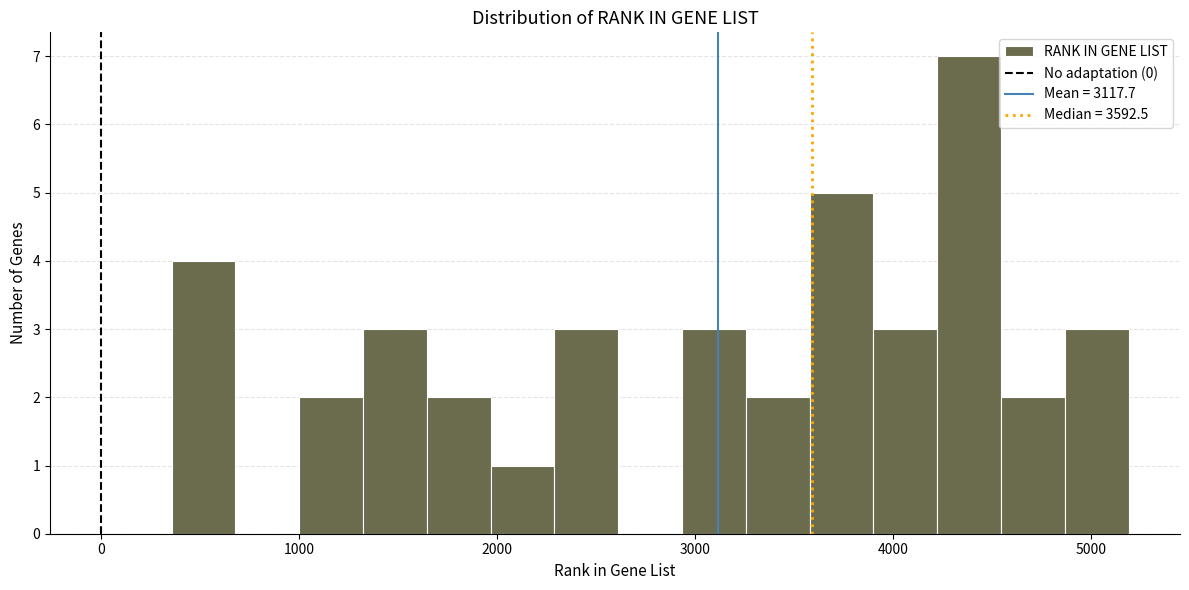

Around what value on the x-axis is the tallest bar? Give the approximate position of its centre, as read against the axis.

4400